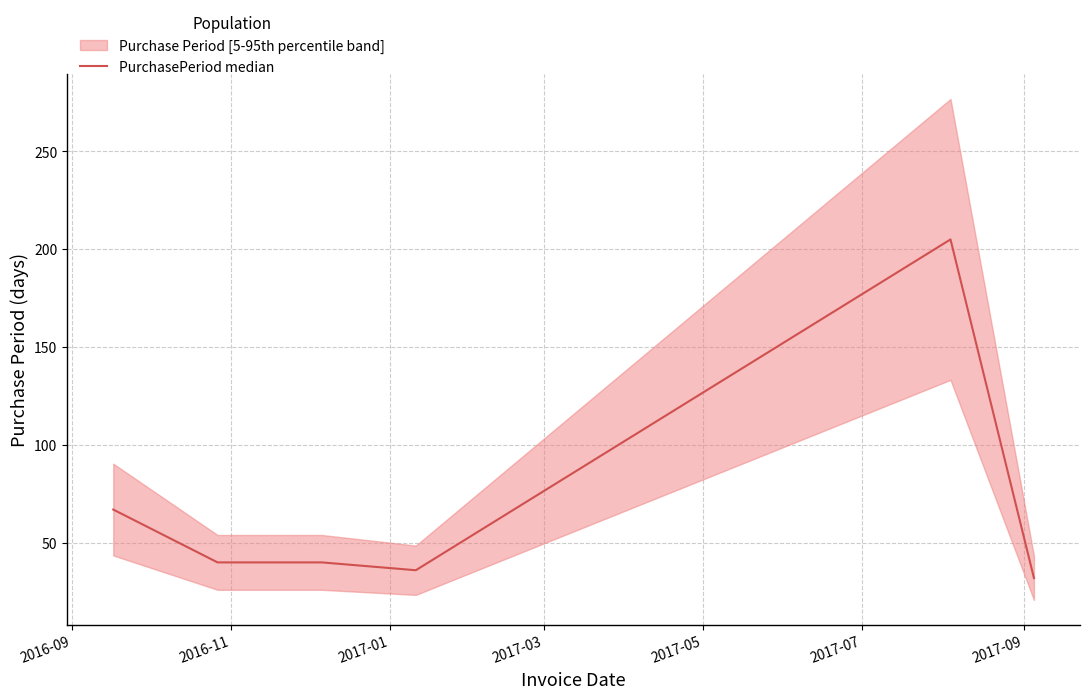

What is the difference between the second highest and second lowest values?

31